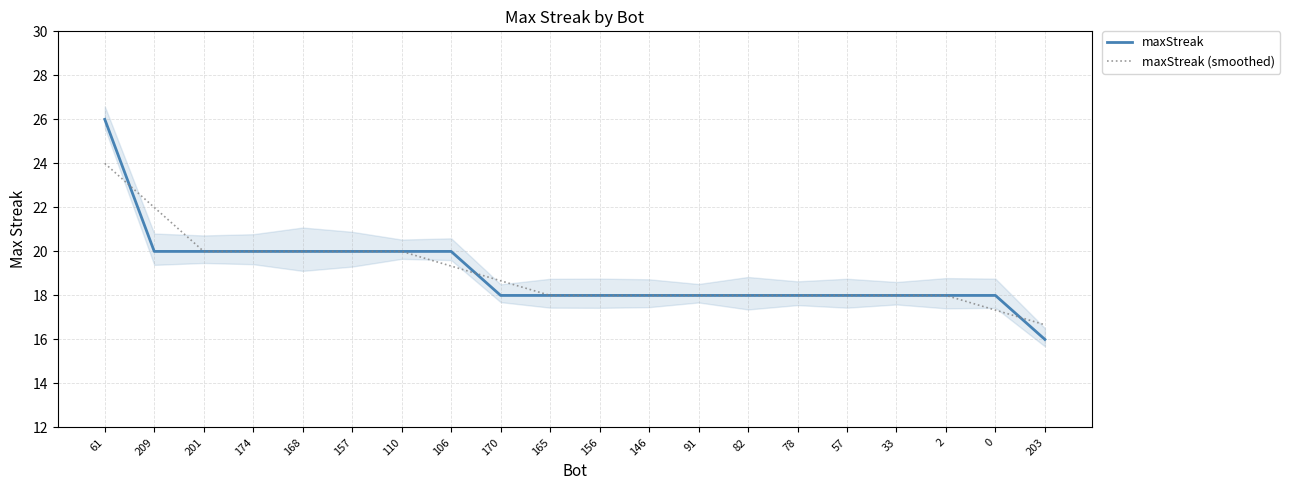

At which category is the sum across all series the highest?

61